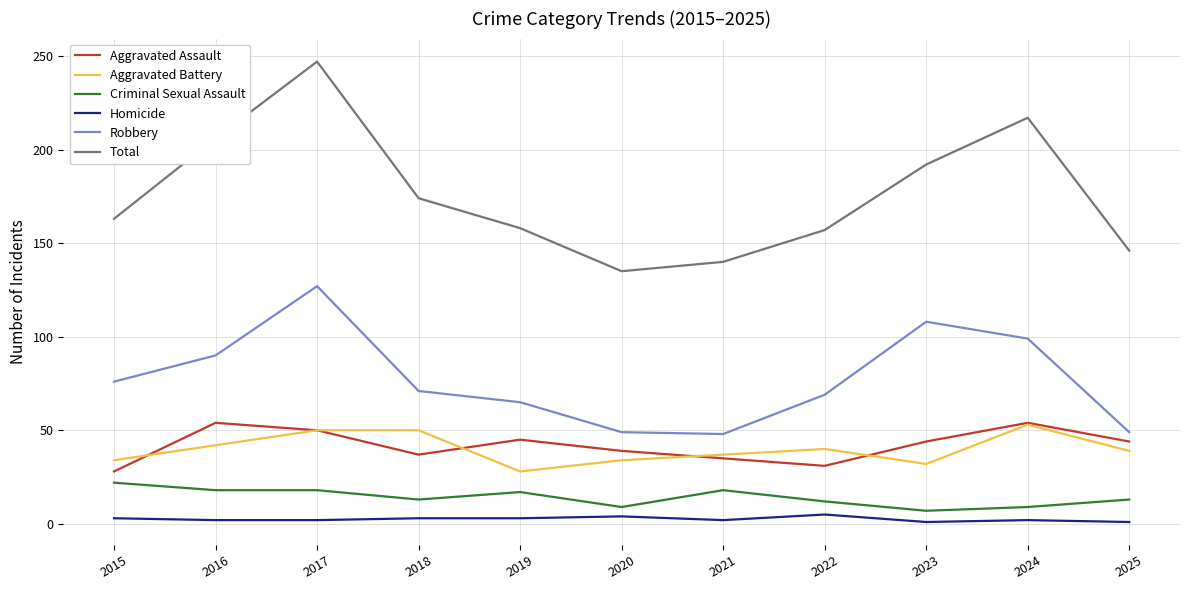

Is it true that Total equals 93 at 2025?

False